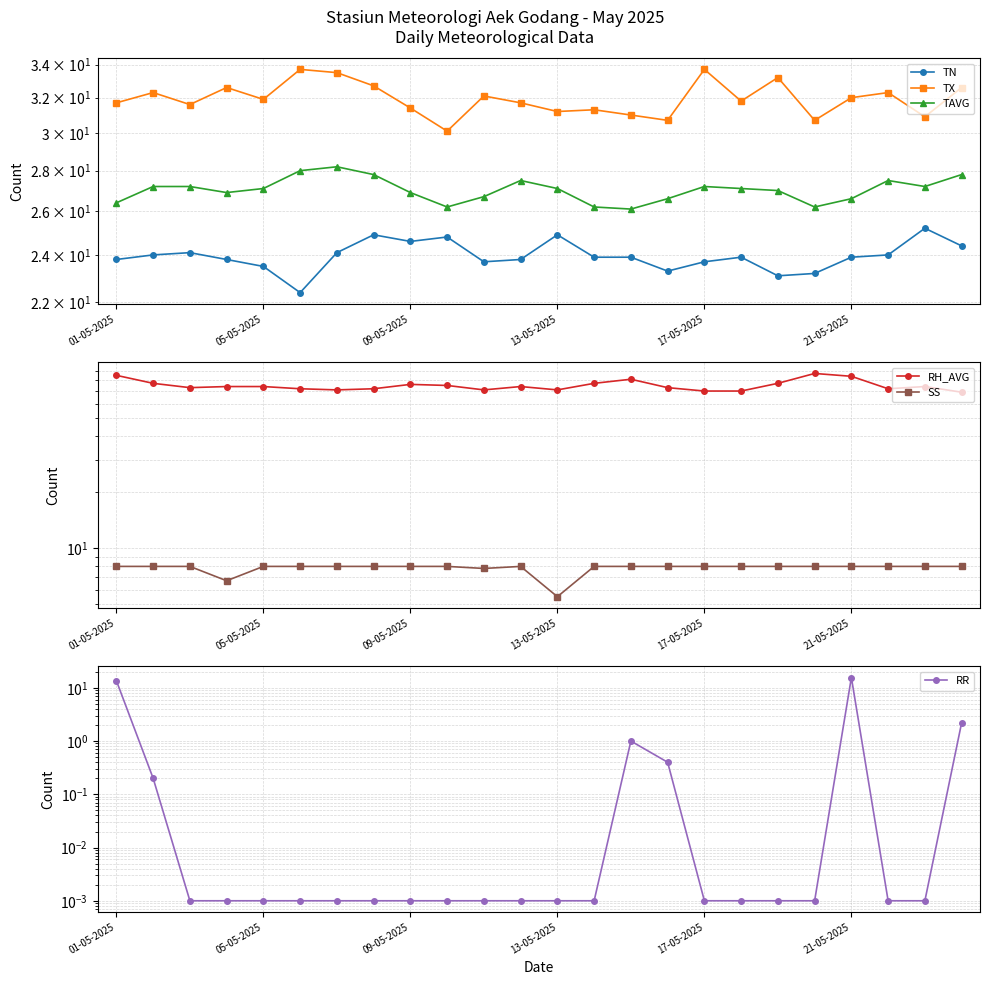

How many series are shown in this chart?

6